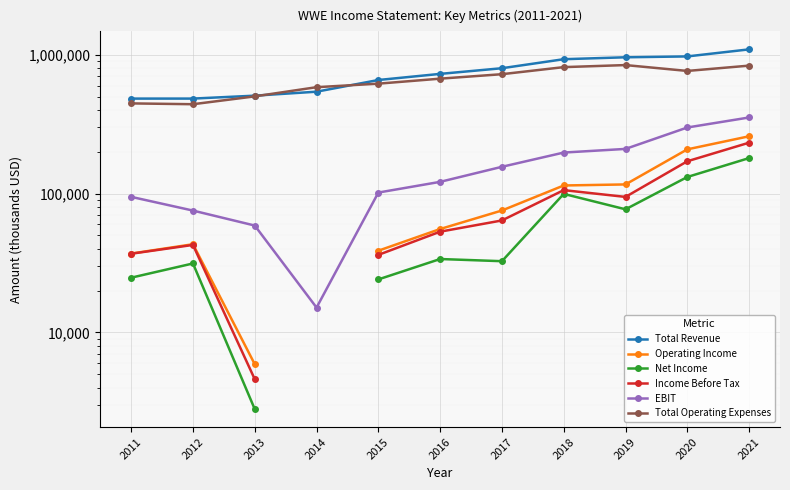

What is the minimum value for Income Before Tax?

4600.0